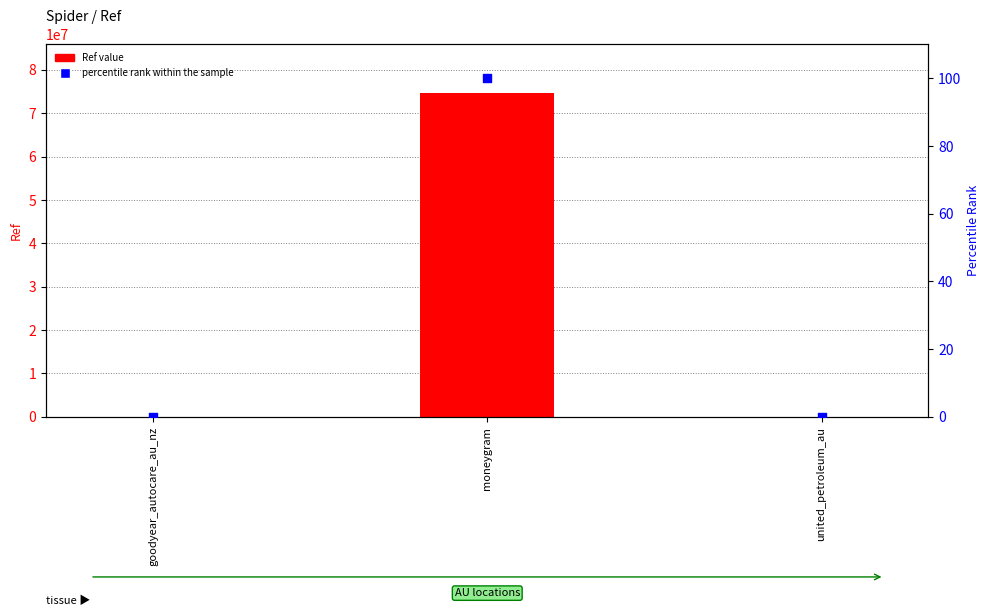

Which series has the widest spread of Y values?

Ref value